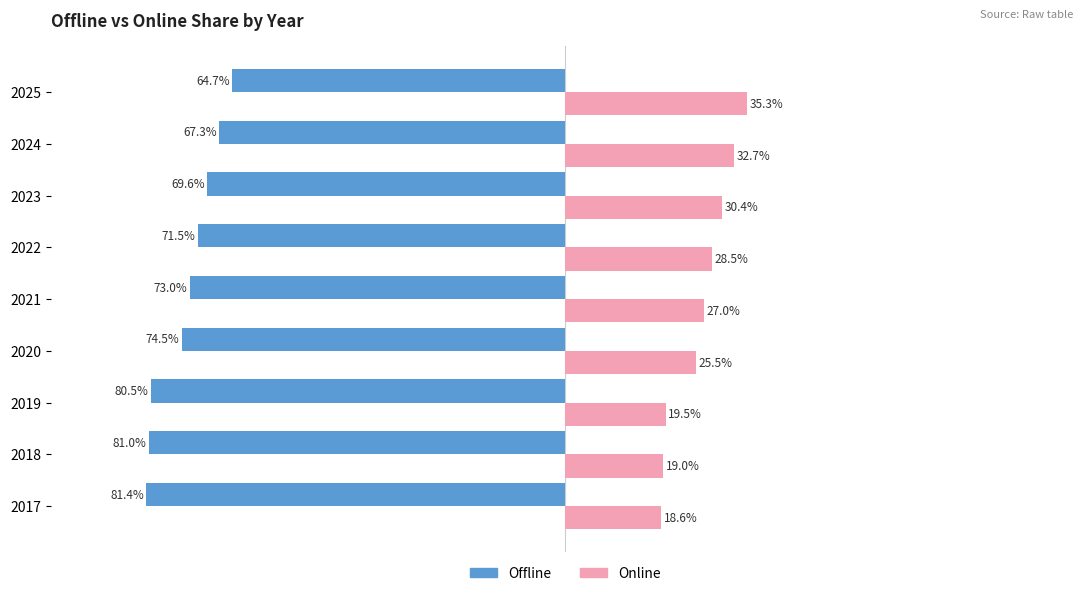

Rank the categories by Online value from highest to lowest.

2025, 2024, 2023, 2022, 2021, 2020, 2019, 2018, 2017